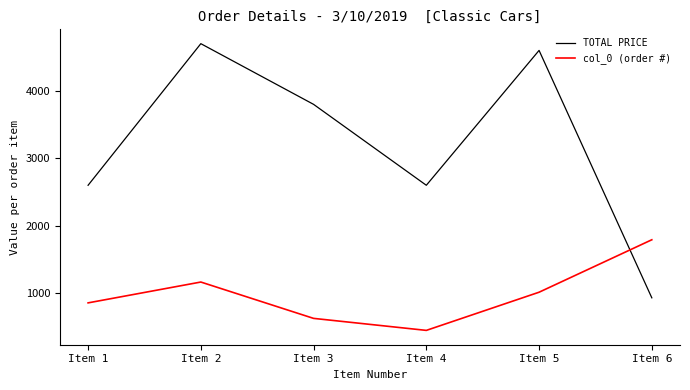

Reading right to left, list all the values displayed in this chart.

TOTAL PRICE: Item 6=930.9	Item 5=4600.0	Item 4=2600.0	Item 3=3800.0	Item 2=4700.0	Item 1=2600.0
col_0 (order #): Item 6=1792.0	Item 5=1014.0	Item 4=448.0	Item 3=626.0	Item 2=1165.0	Item 1=856.0